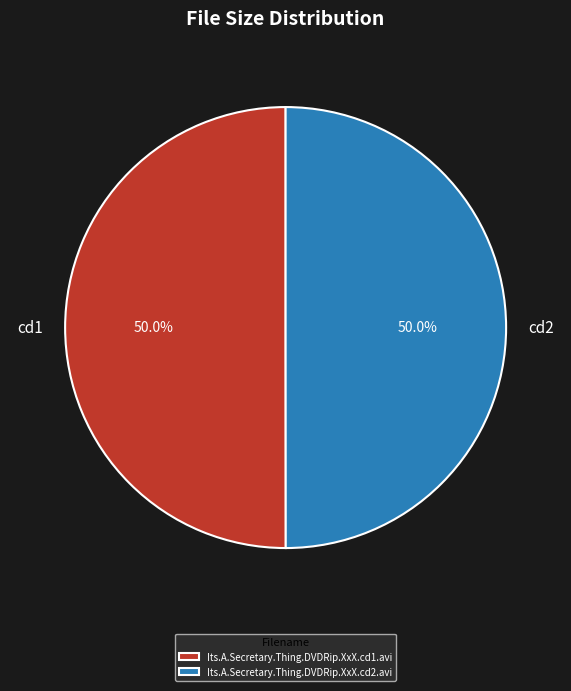

What percentage is the Its.A.Secretary.Thing.DVDRip.XxX.cd1.avi slice, to the nearest percent?

50%